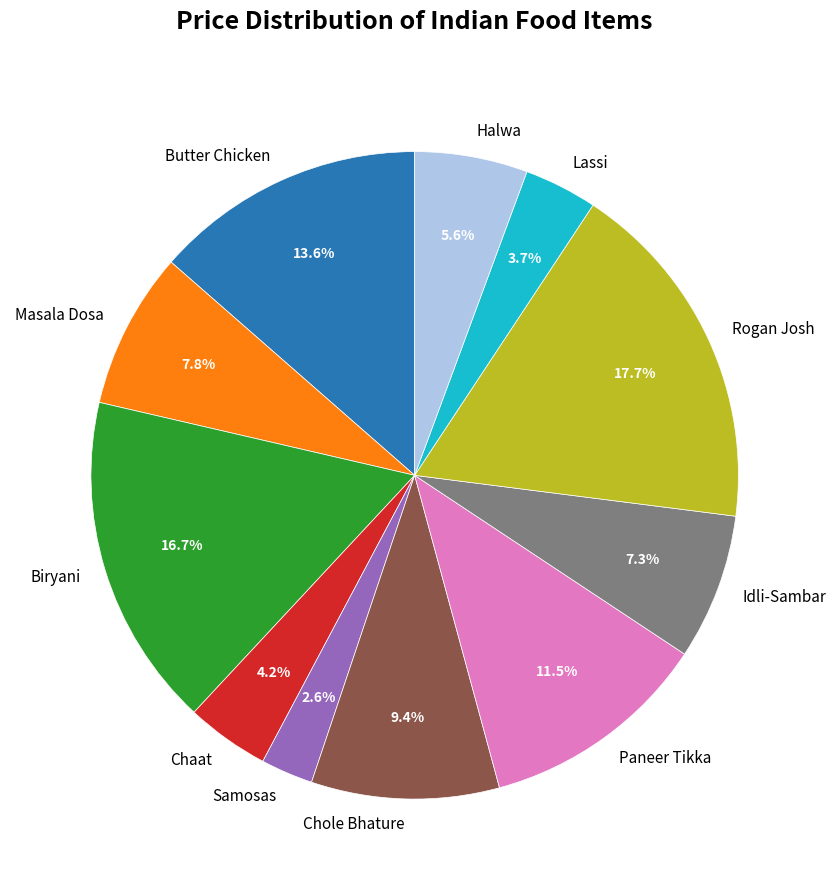

What percentage is the Lassi slice, to the nearest percent?

4%